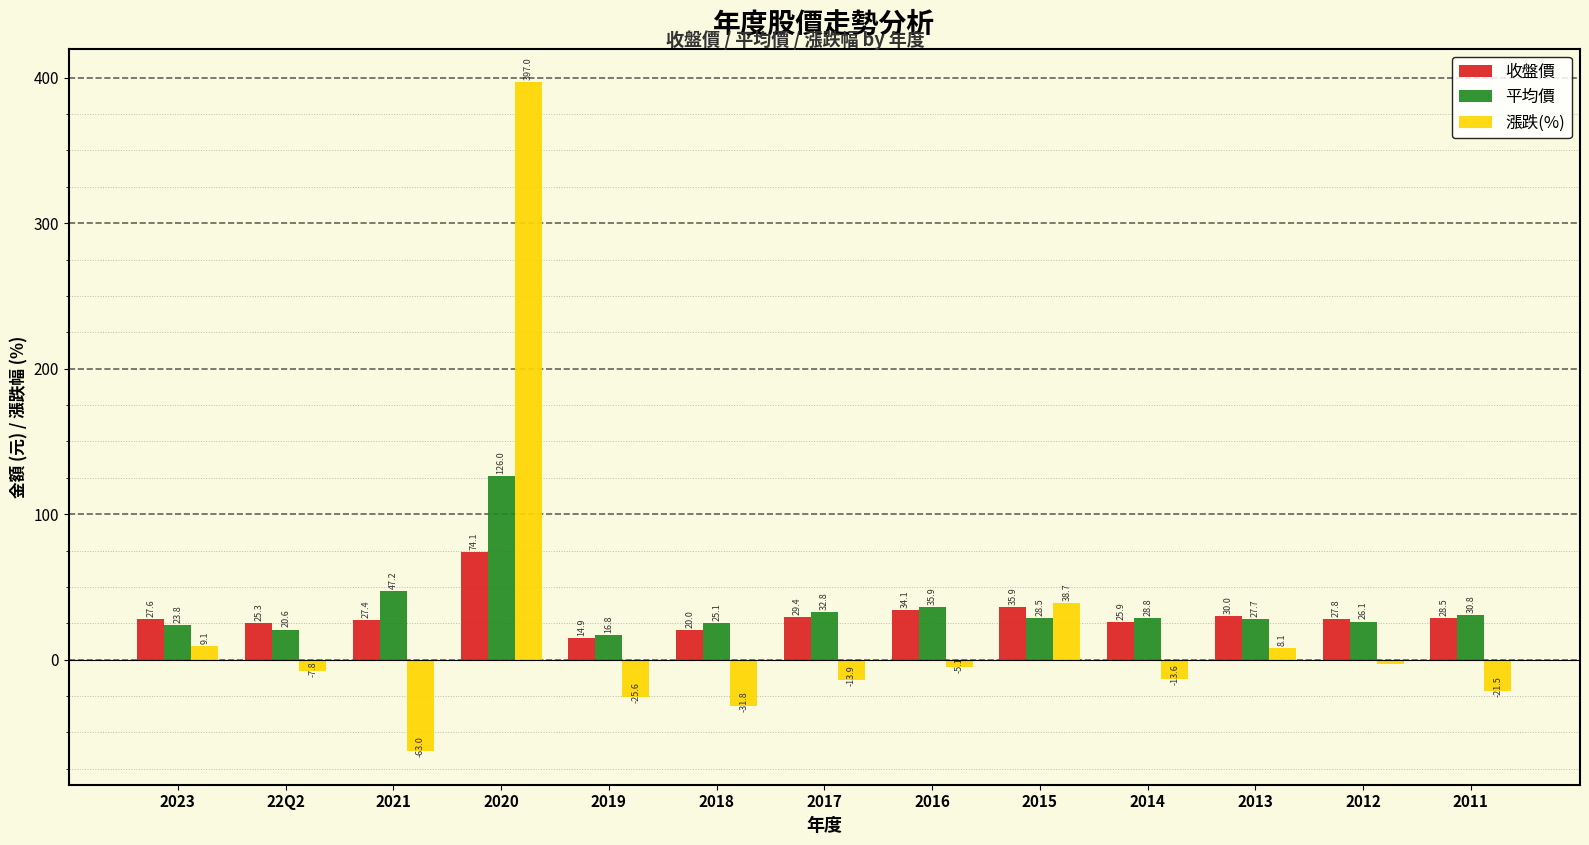

List the series in order of their overall mean, highest first.

平均價, 收盤價, 漲跌(%)